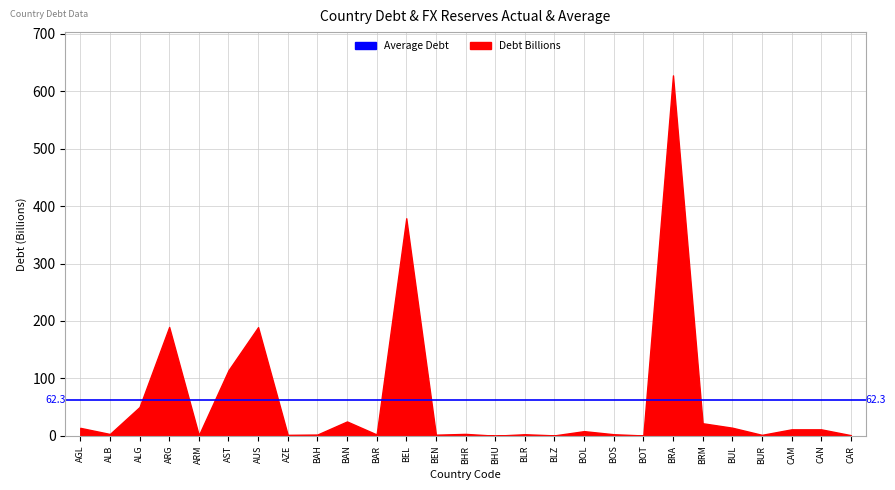

The value at ARG is 189.6. True or false?

True